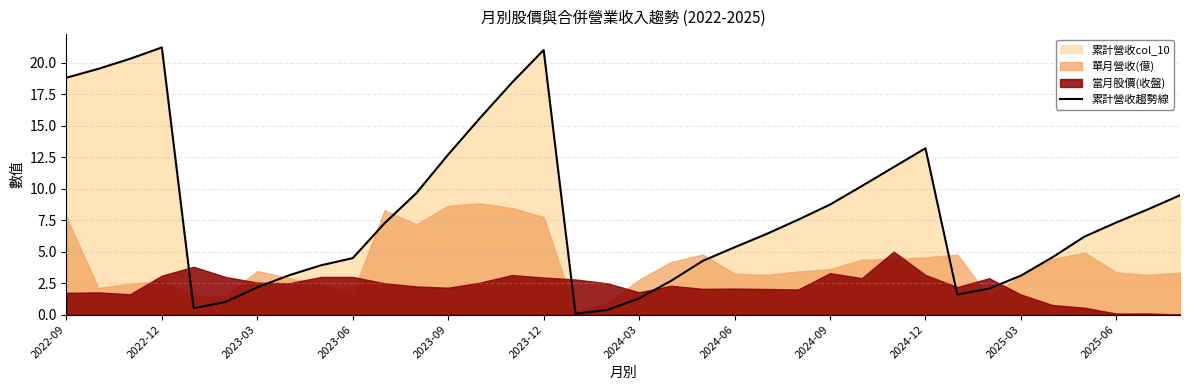

True or false: 累計營收趨勢線 has a value of 11.4 at 2022-12.

False